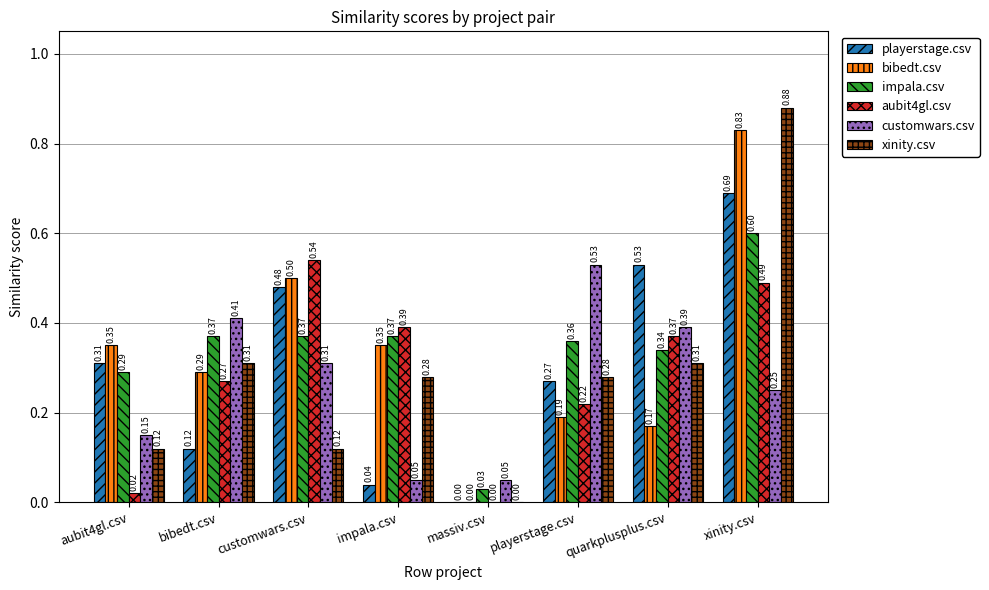

What is the sum of the xinity.csv values at xinity.csv and playerstage.csv?

1.2